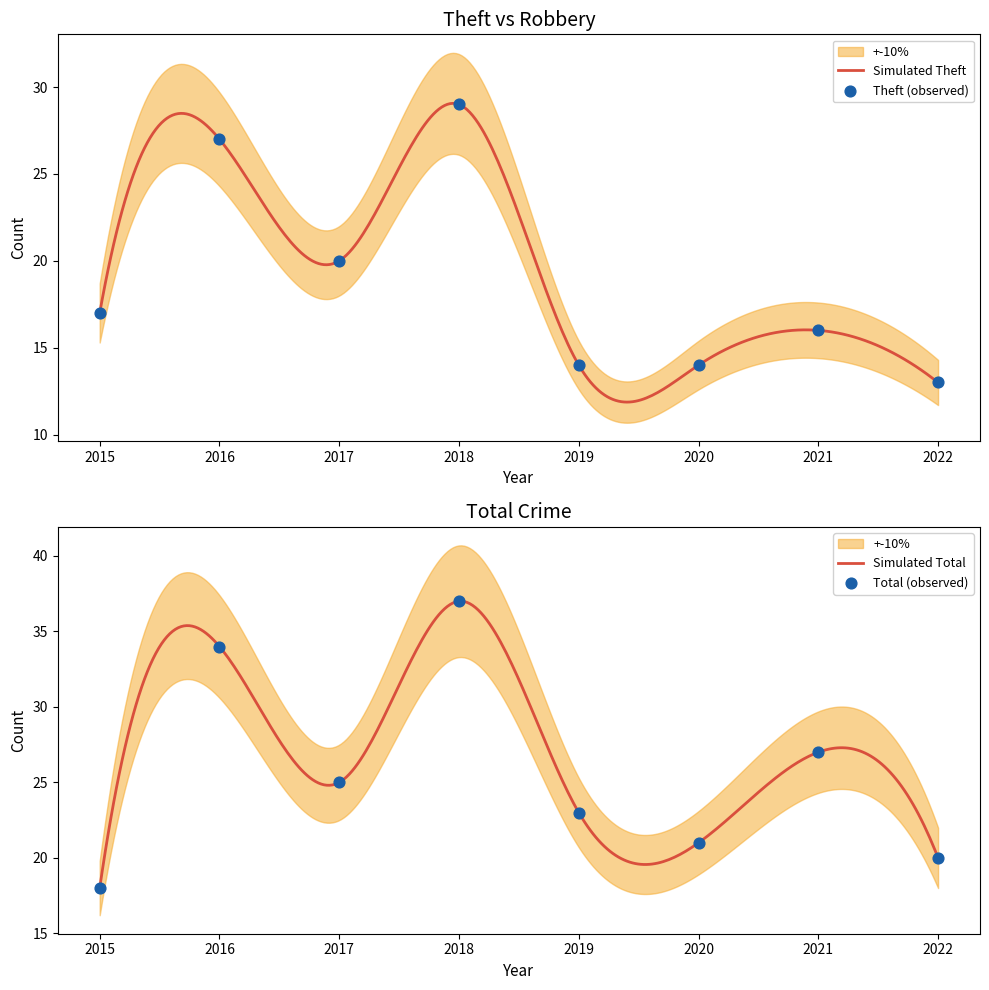

Which series has the largest total across all categories?

Total